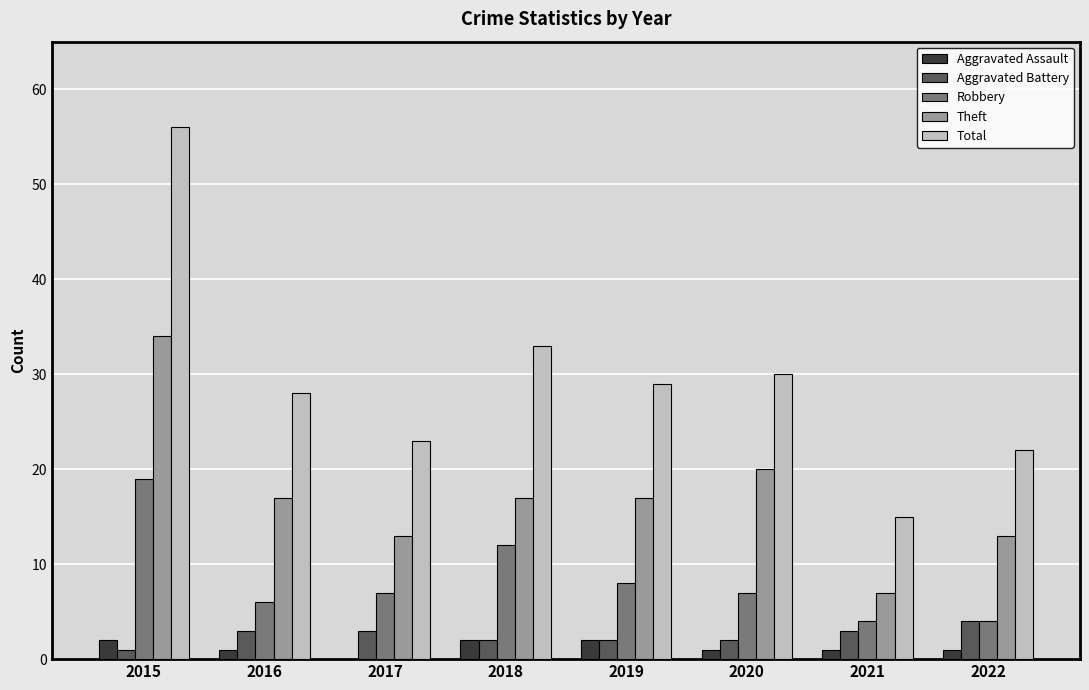

Which category has the highest value across all series?

2015